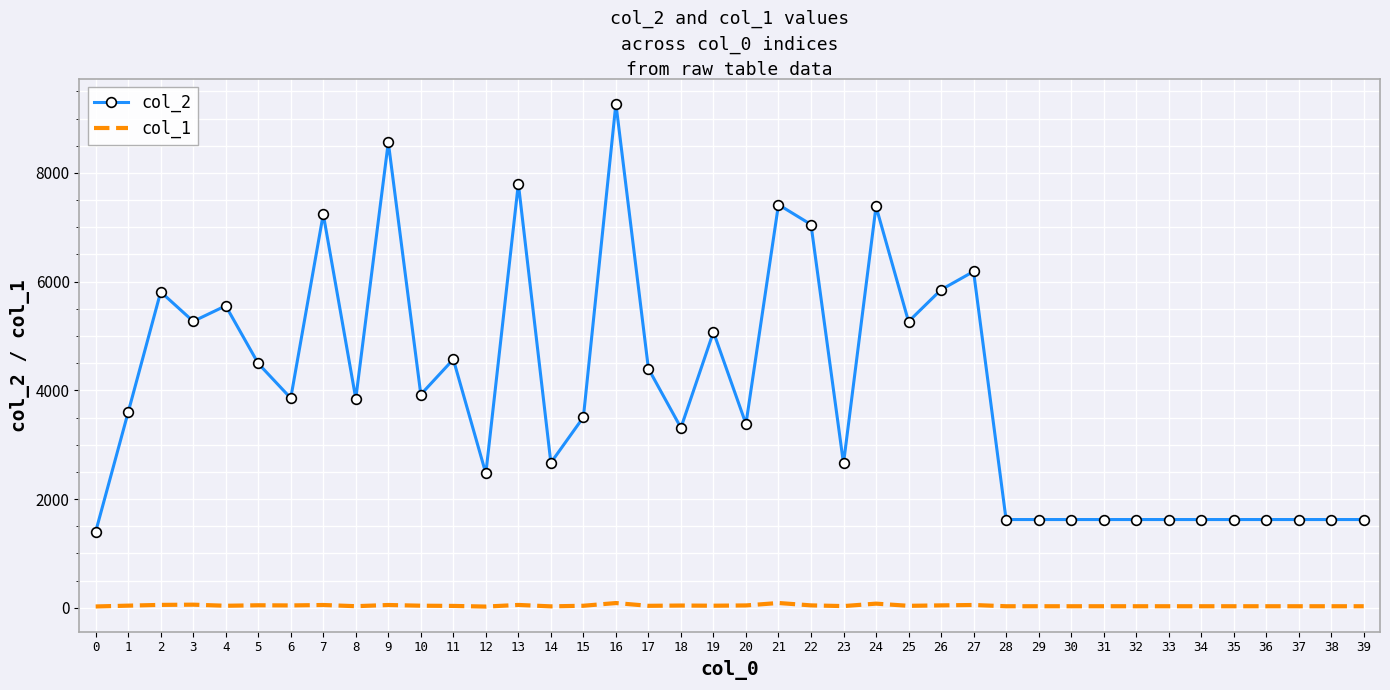

Which series changed the most between 23 and 27?

col_2